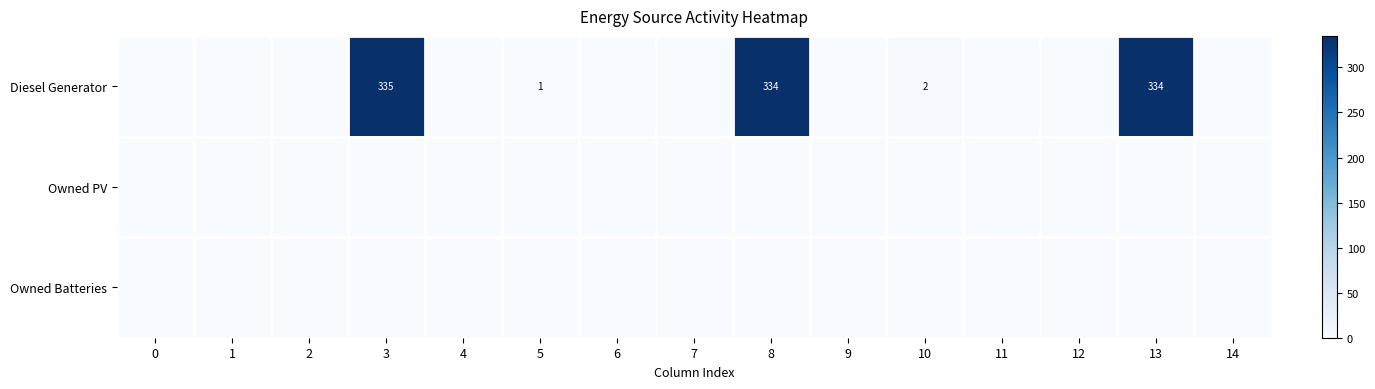

Which has a higher value, 2 or 1?

2